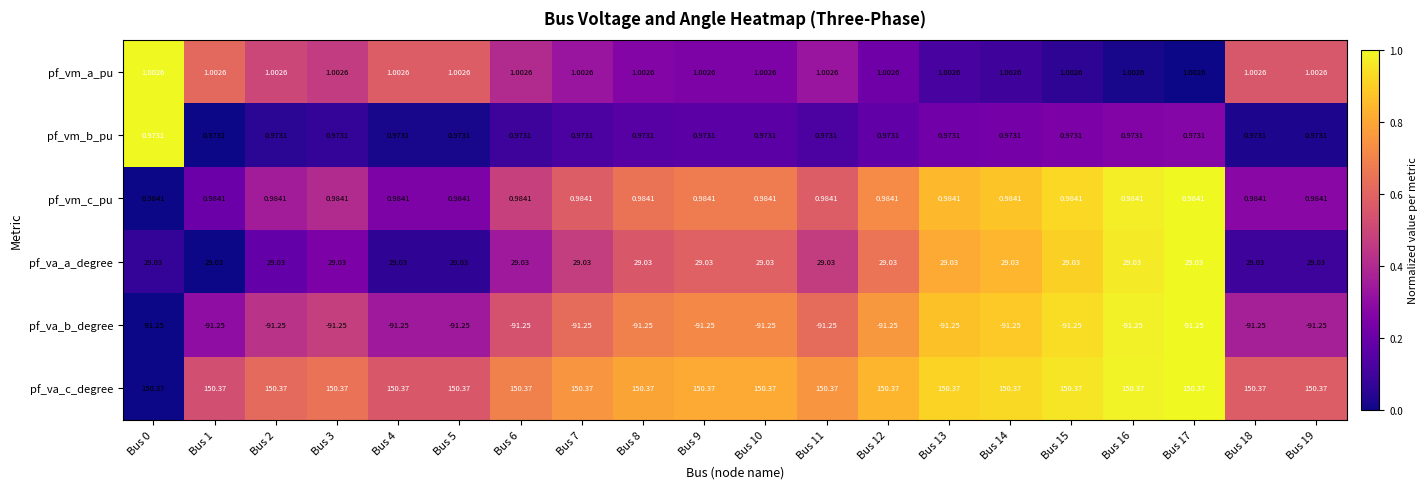

How many categories are shown in the chart?

20